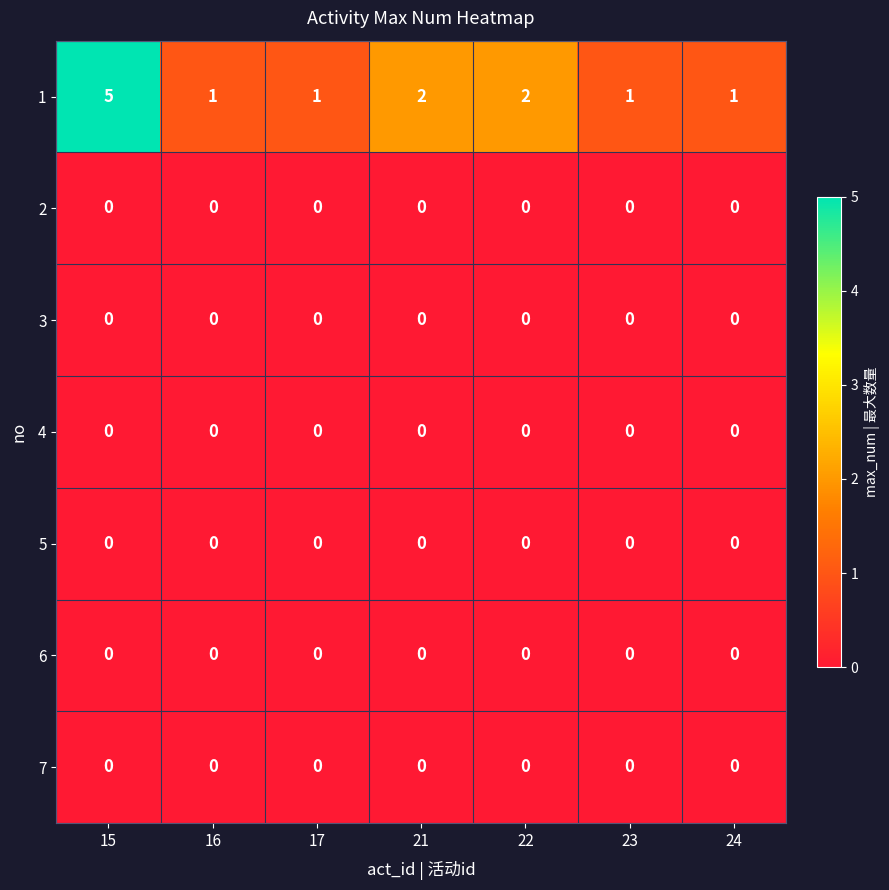

Count the 1 values in the range 1 to 2.

6